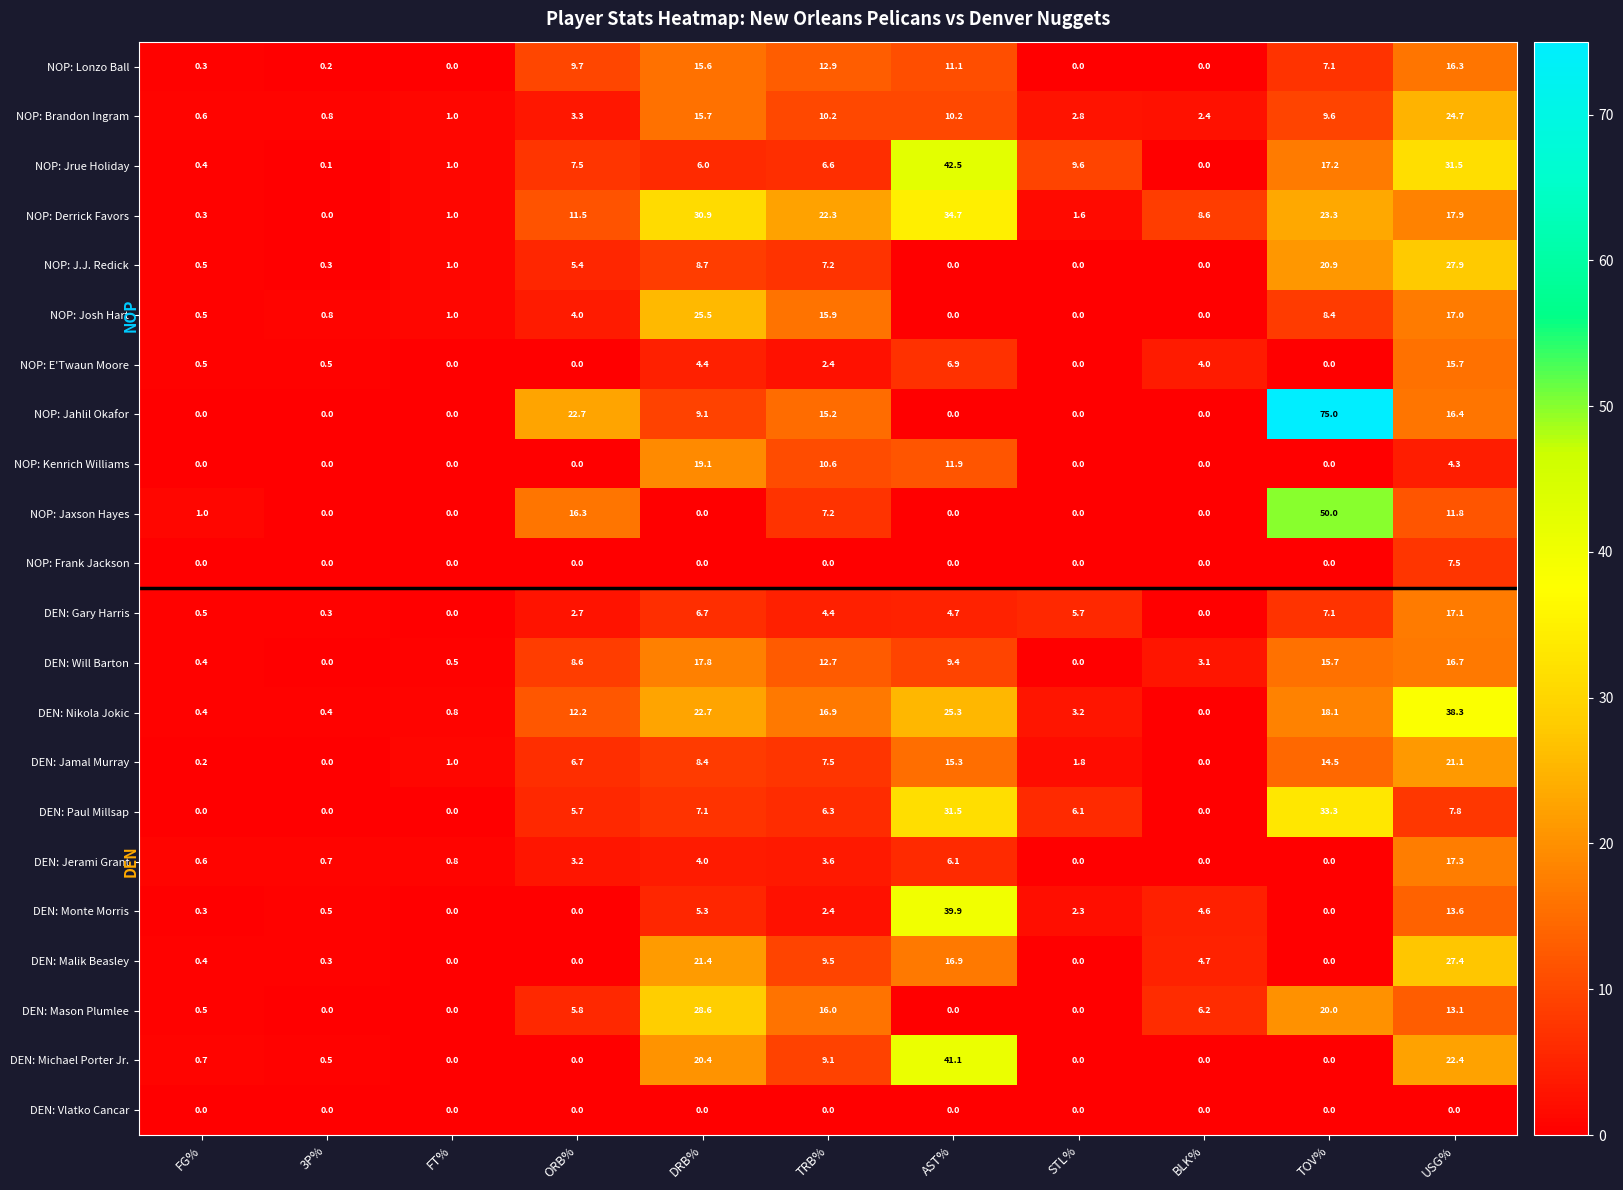

Which series changed the most between FG% and AST%?

NOP: Jrue Holiday